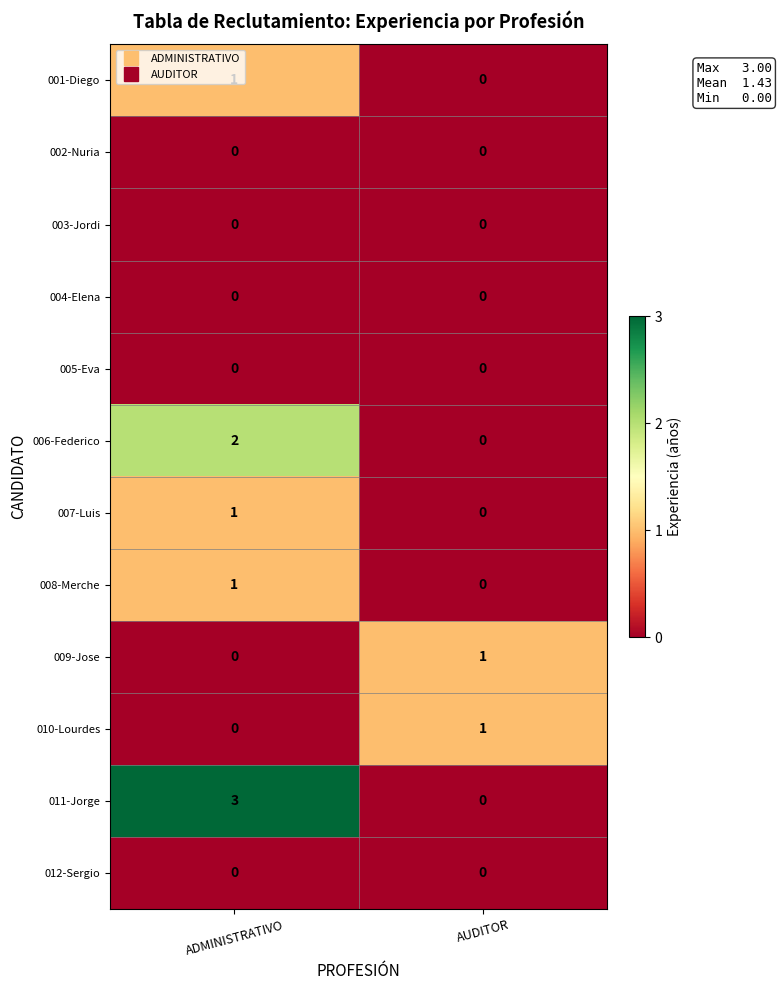

How many distinct data groups are displayed?

12